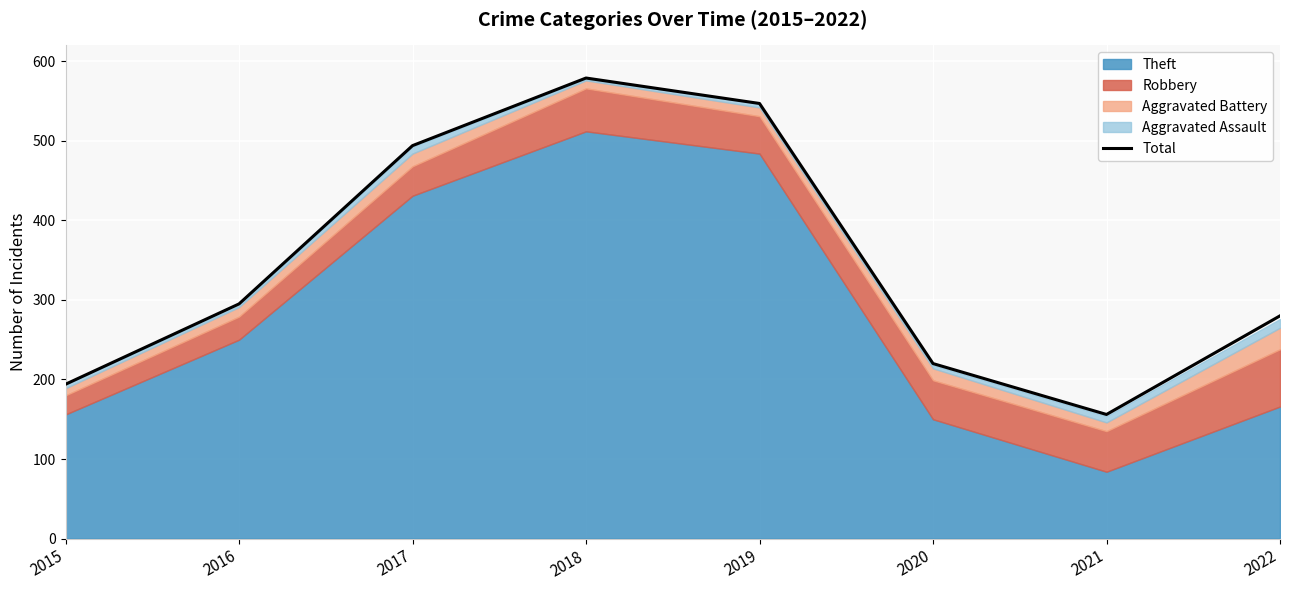

How many lines are shown in the chart?

1